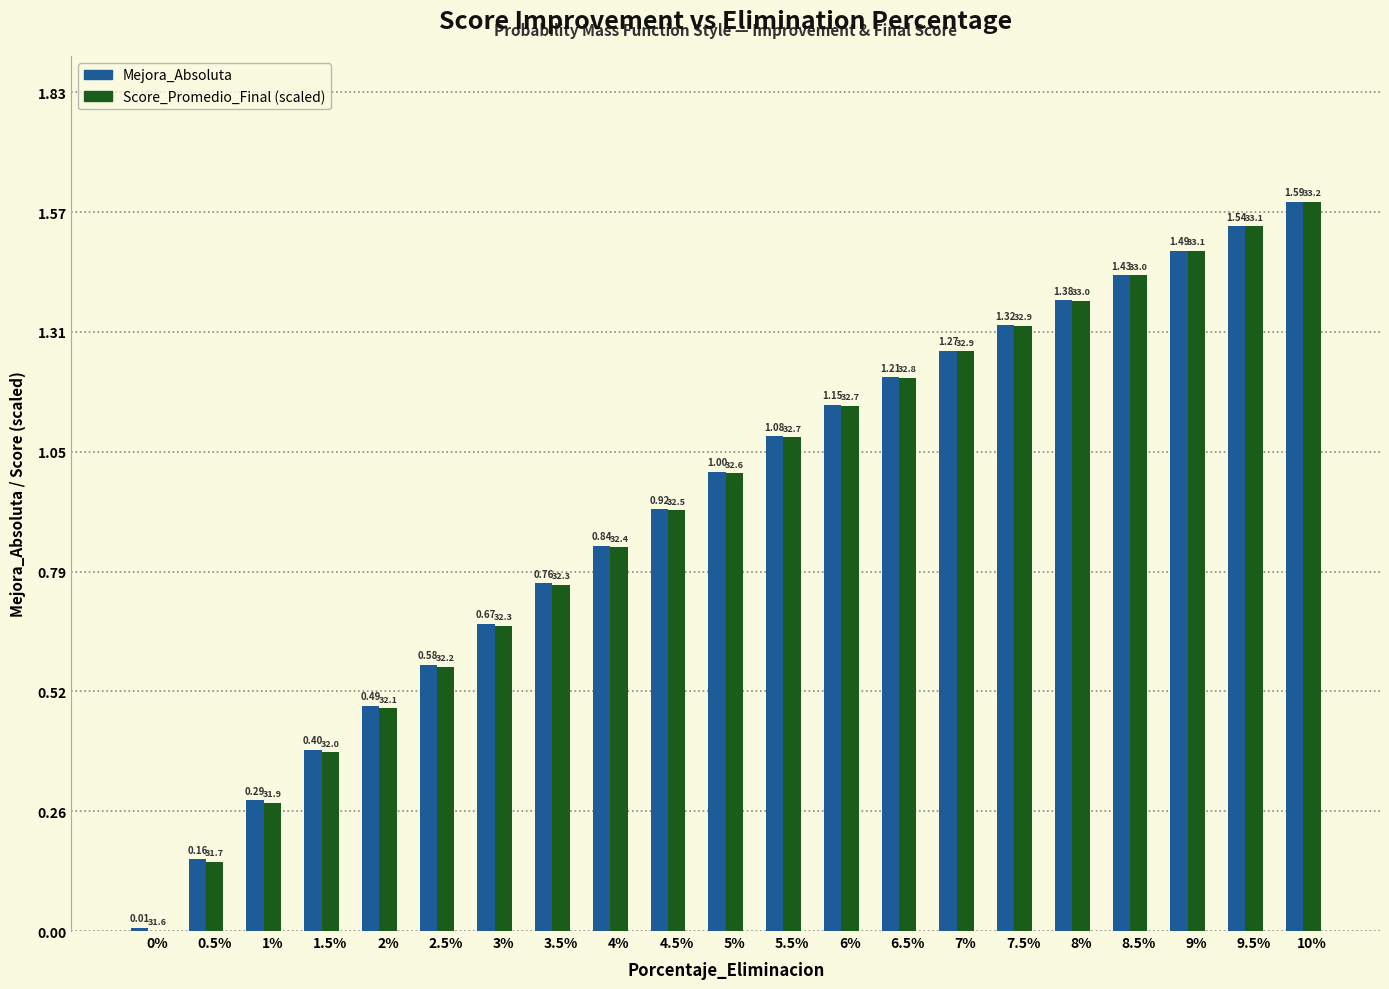

What is the sum of all Mejora_Absoluta values?

19.6